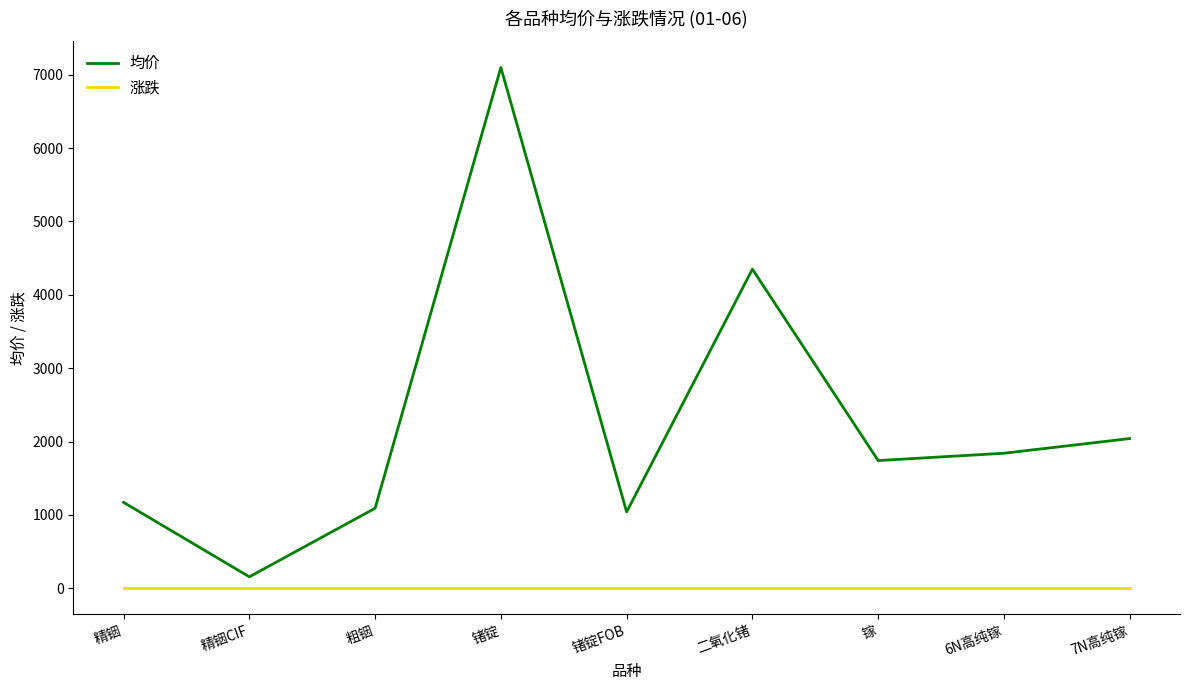

True or false: 均价 has a value of 4350 at 二氧化锗.

True